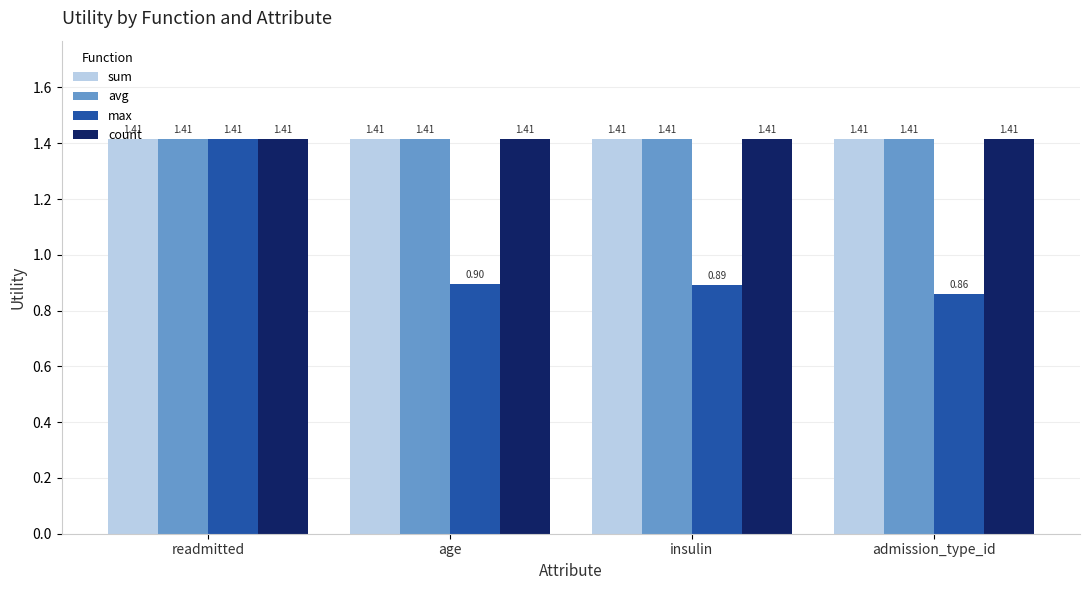

At how many categories does at least one series exceed 1?

4